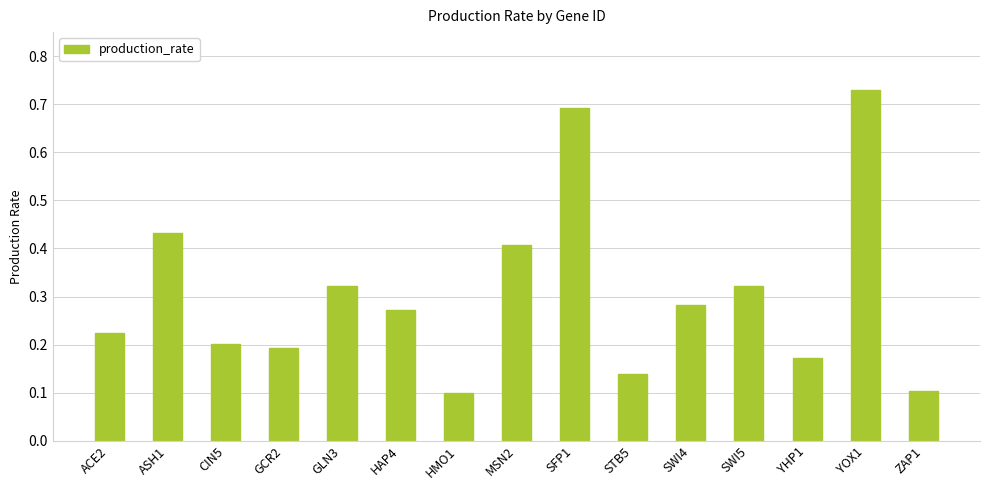

What is the label of the 5th bar from the right?

SWI4